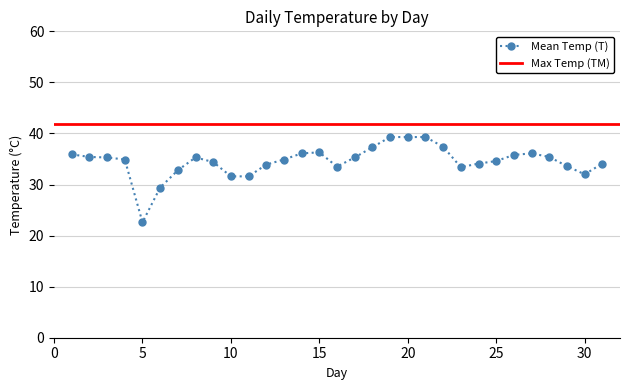

Which has a higher value, 19 or 30?

19